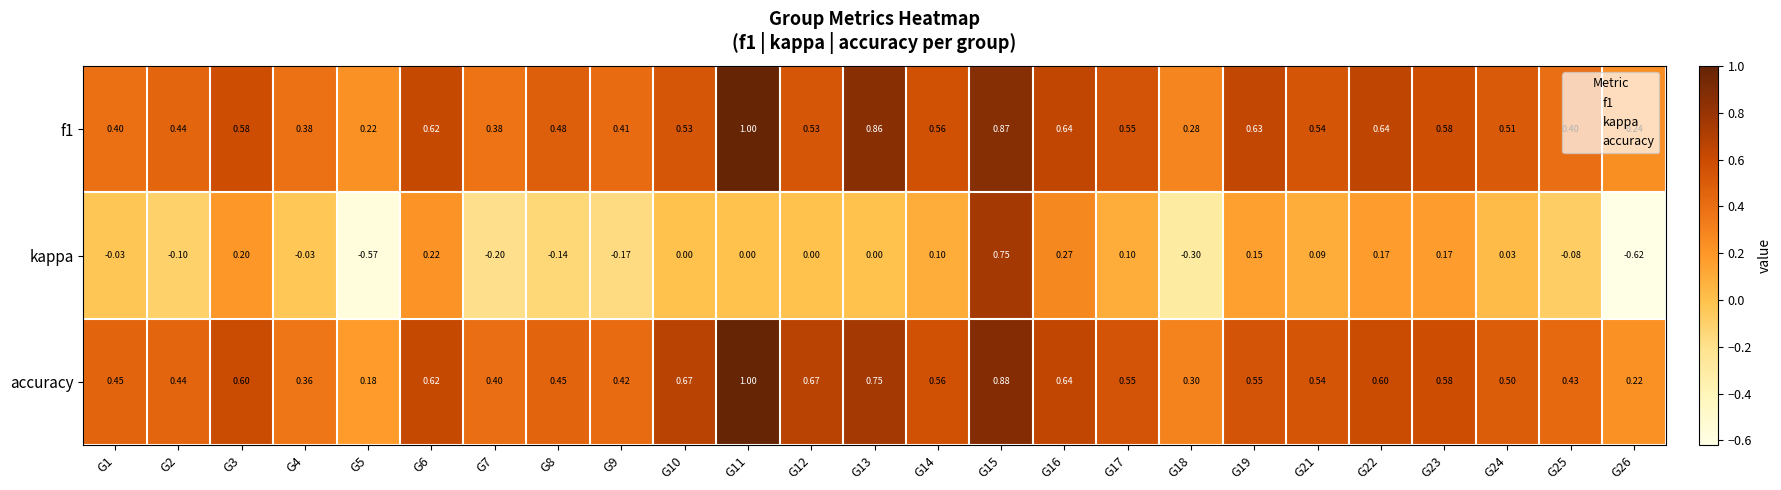

Which series changed the most between G10 and G23?

kappa